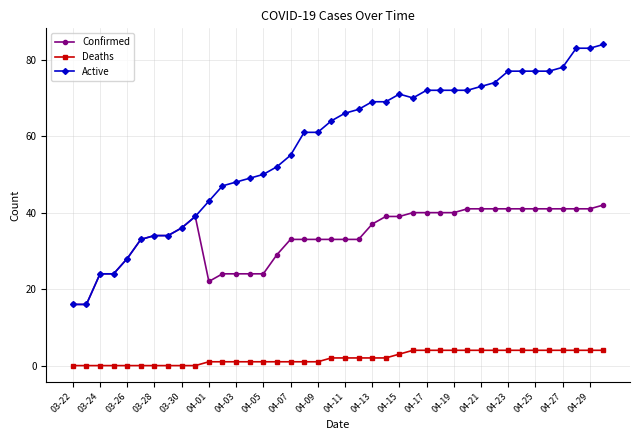

True or false: Confirmed has more than 0 points higher than both neighbors.

True